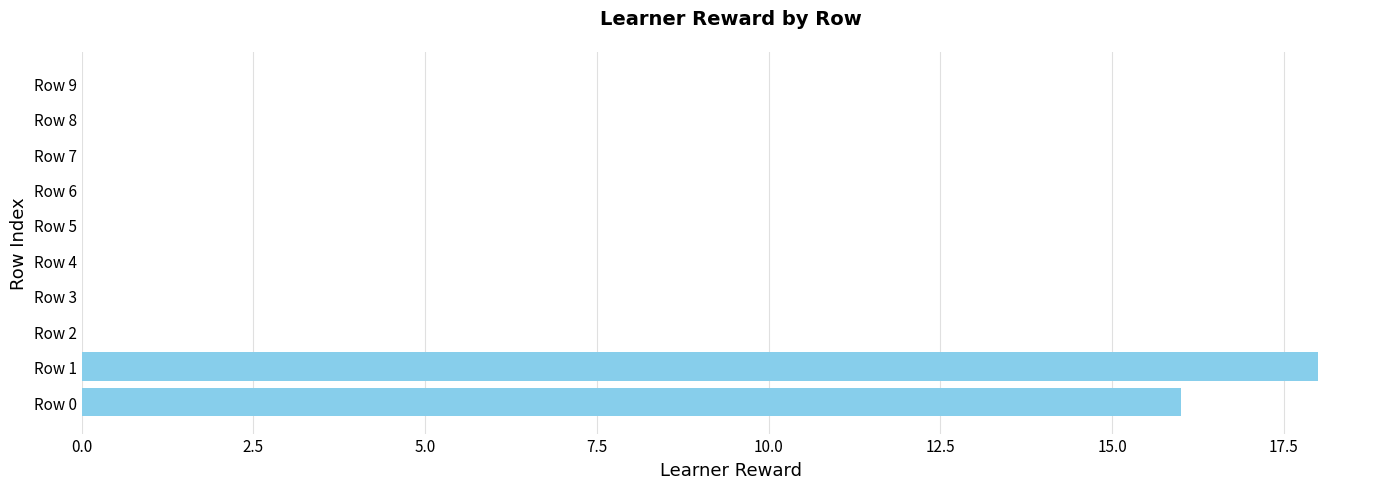

Reading bottom to top, list all the values displayed in this chart.

Row 0=16	Row 1=18	Row 2=0	Row 3=0	Row 4=0	Row 5=0	Row 6=0	Row 7=0	Row 8=0	Row 9=0